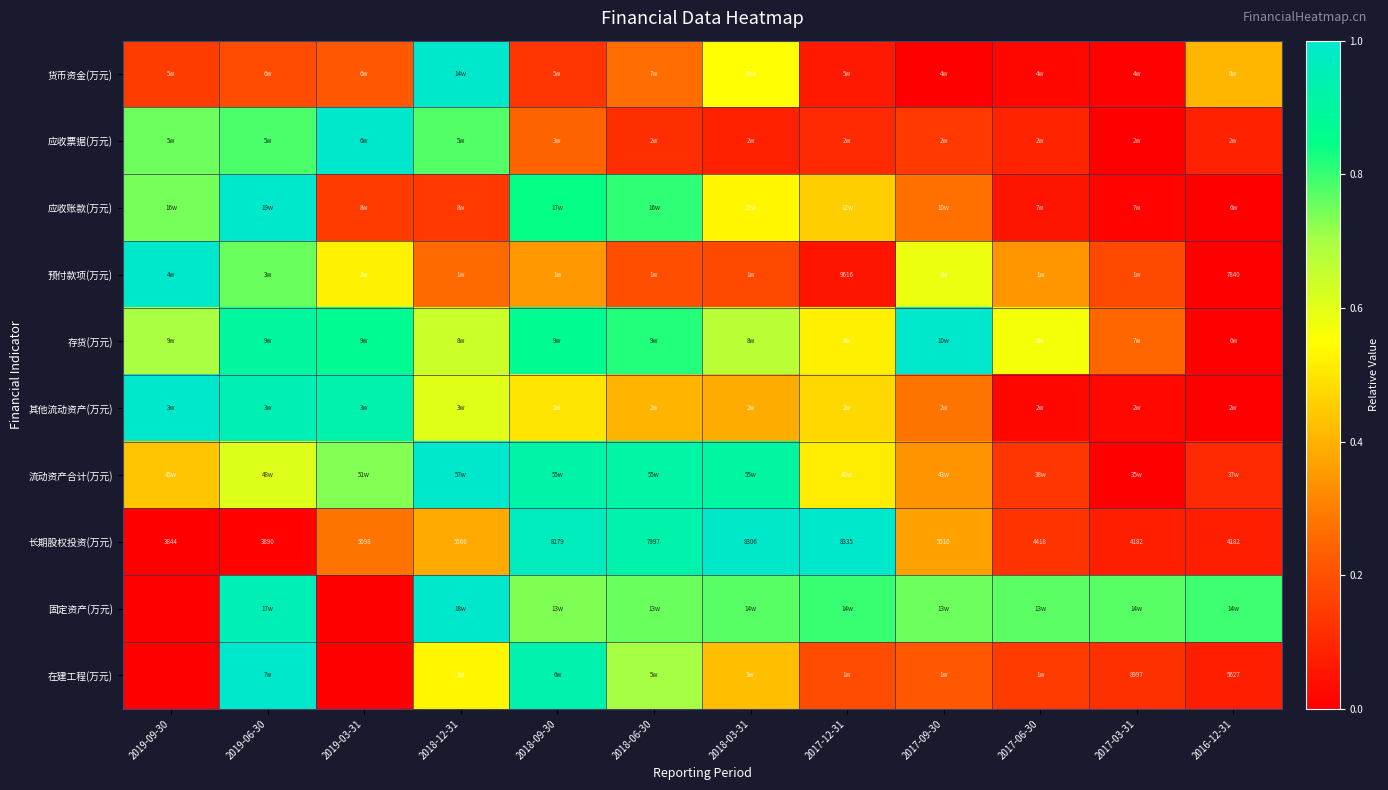

What is the total value across all series at 2017-03-31?

1.4